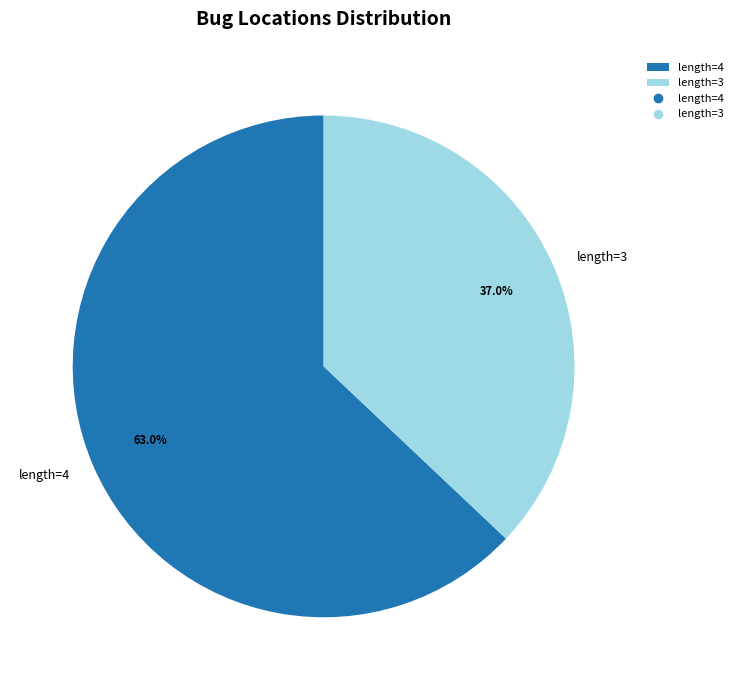

Which slice is the largest?

length=4